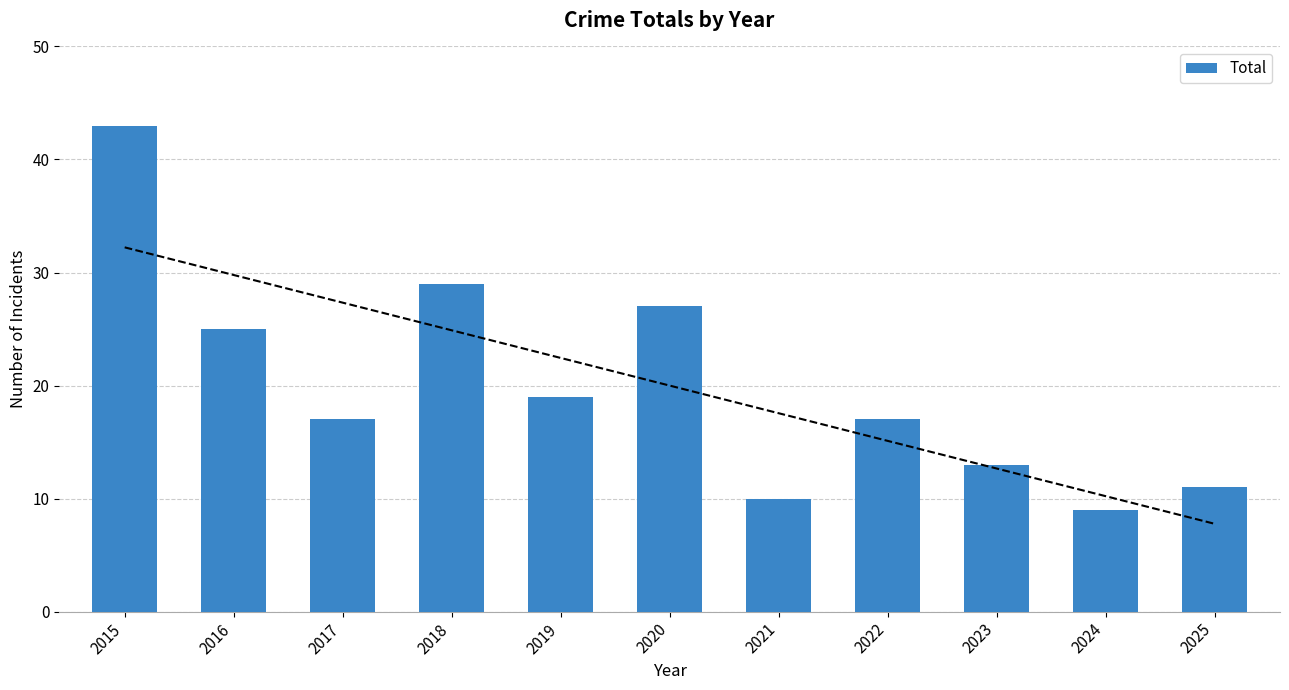

Rank the categories by value from highest to lowest.

2015, 2018, 2020, 2016, 2019, 2017, 2022, 2023, 2025, 2021, 2024